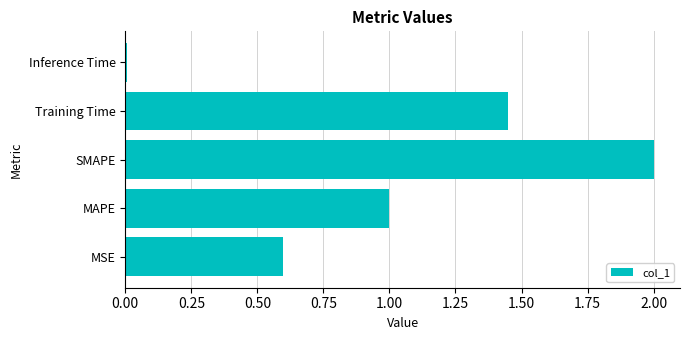

What is the sum of all values?

5.1